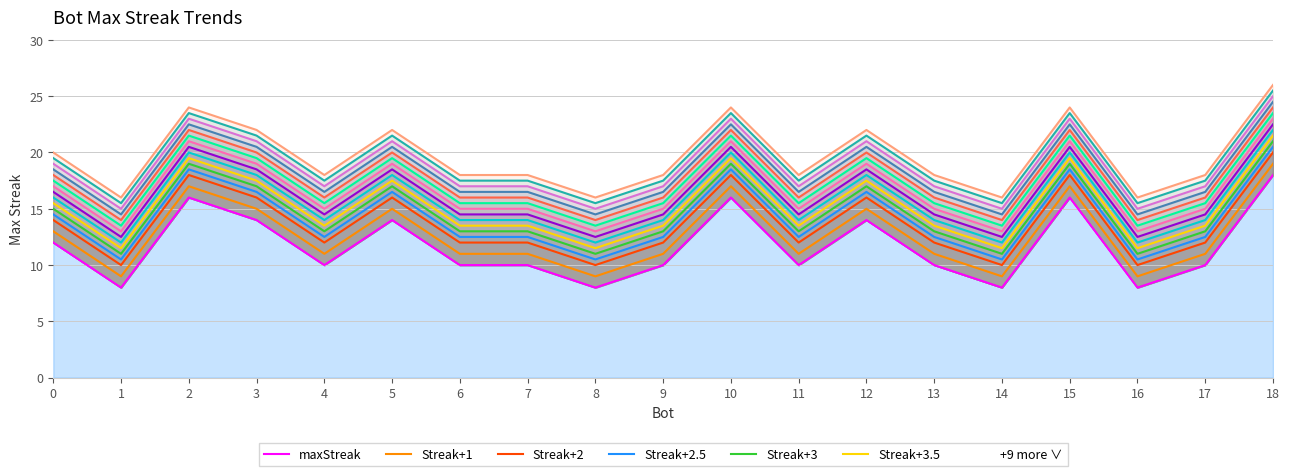

Rank the categories by value from lowest to highest.

16, 14, 8, 1, 17, 13, 11, 9, 7, 6, 4, 0, 12, 5, 3, 15, 10, 2, 18